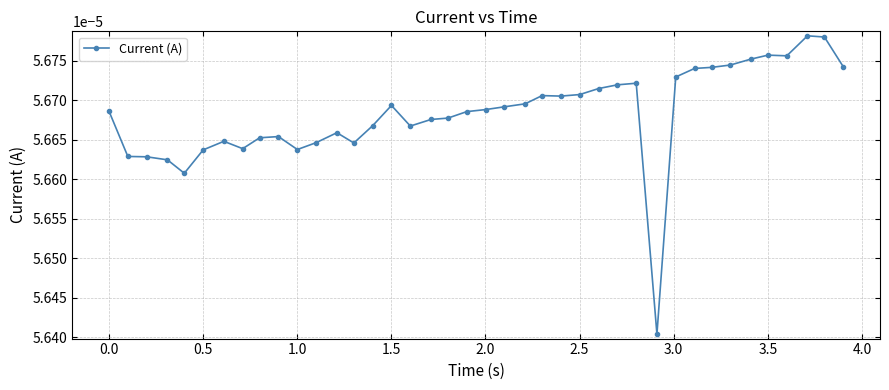

True or false: the data has more than 0 interior local peaks.

True